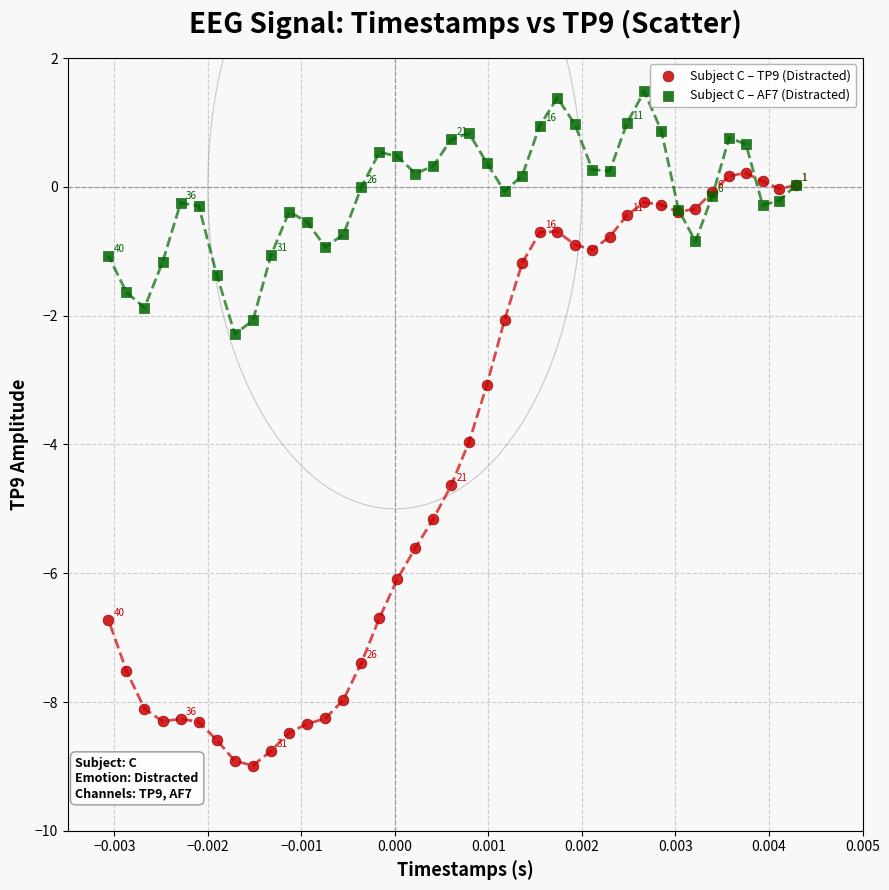

Which series reaches the maximum Y coordinate?

Subject C – AF7 (Distracted)